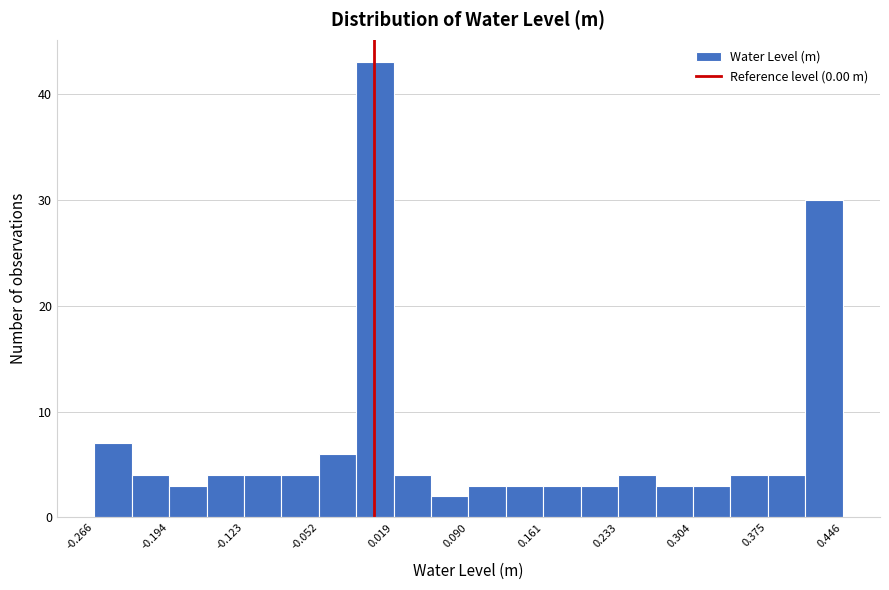

Around what value on the x-axis is the tallest bar? Give the approximate position of its centre, as read against the axis.

0.00